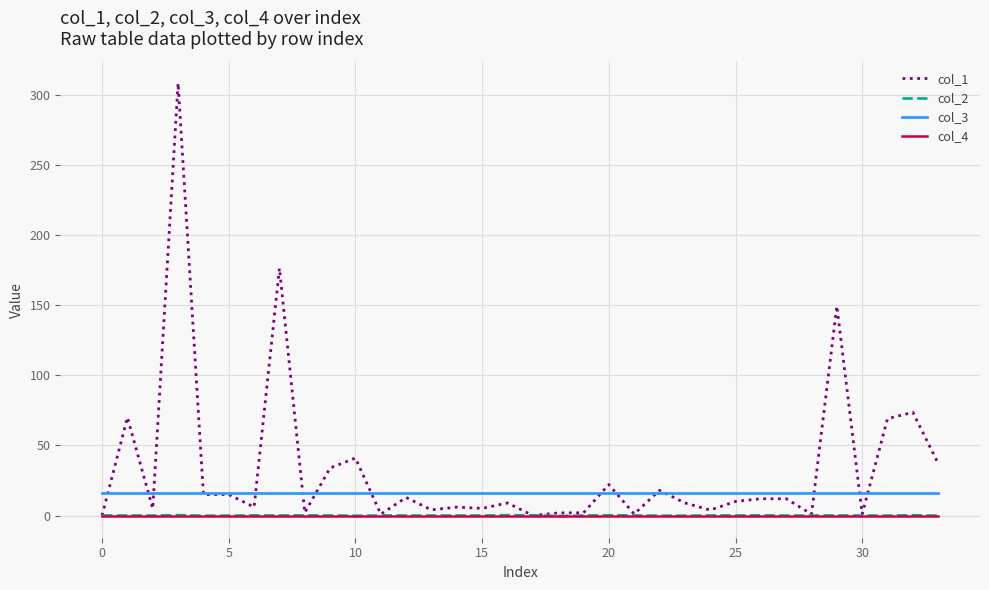

What is the highest value of the col_1 series?

308.2